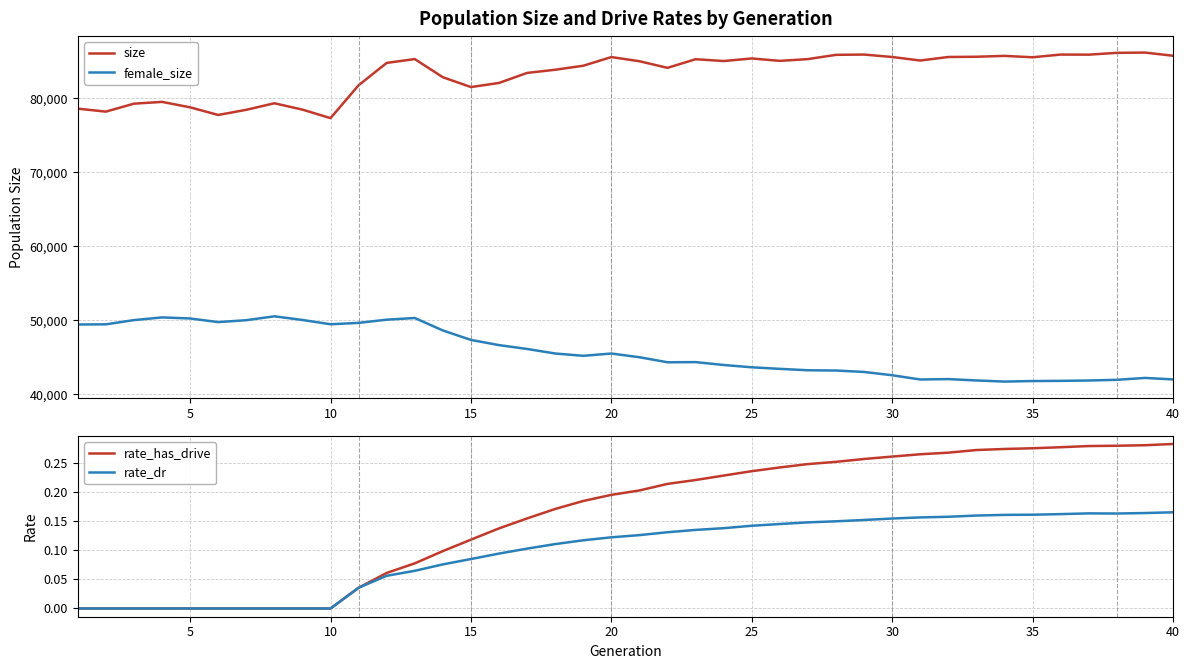

True or false: female_size and size cross at least once.

False